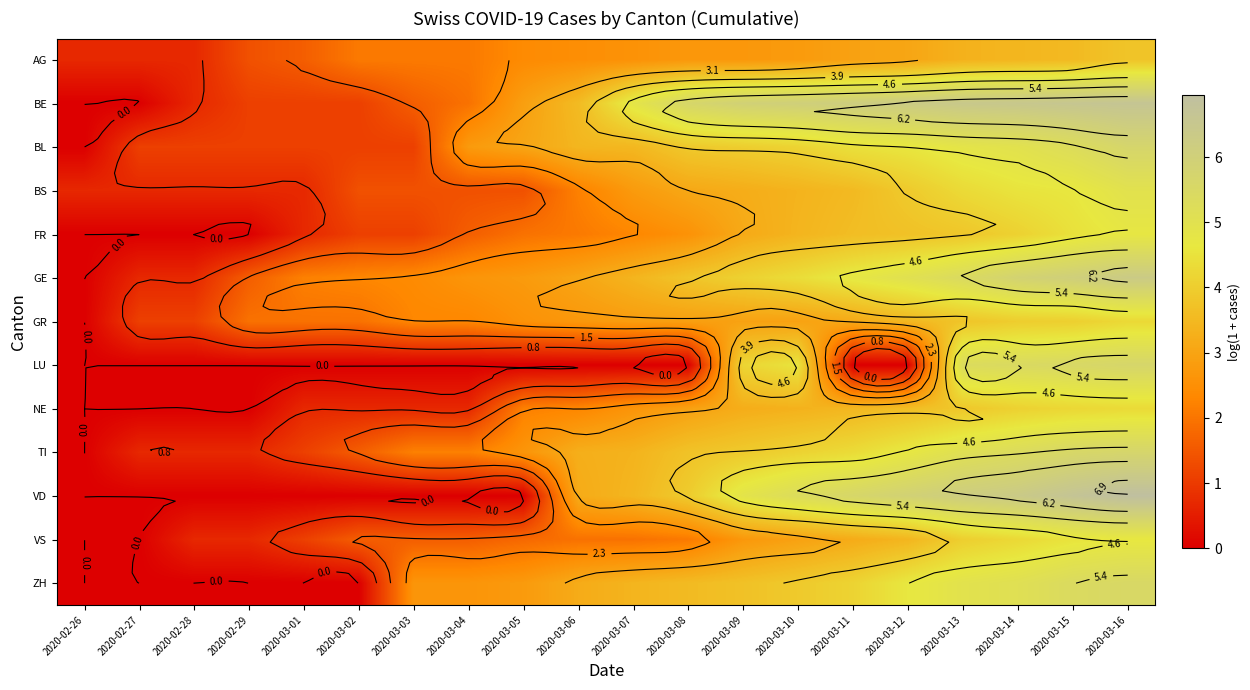

The value of VS at 2020-03-15 is 4.5. True or false?

True